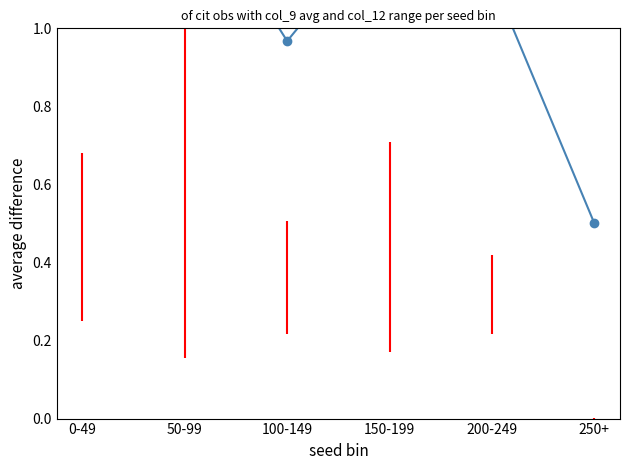

Is it true that the value at 50-99 is 0.3?

False